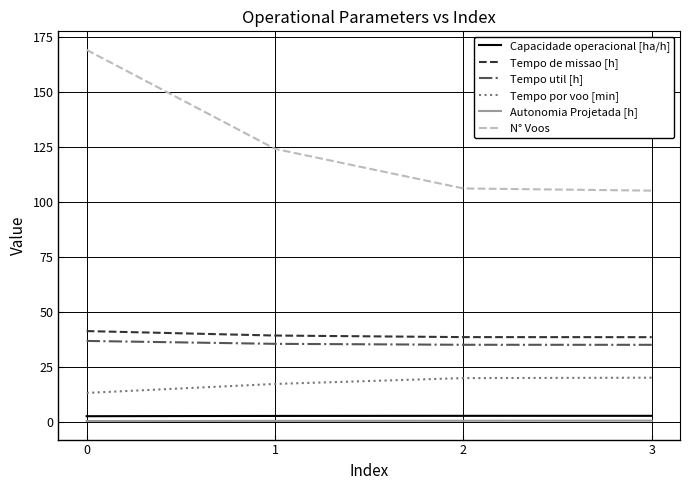

True or false: Autonomia Projetada [h] and Tempo util [h] intersect in this chart.

False